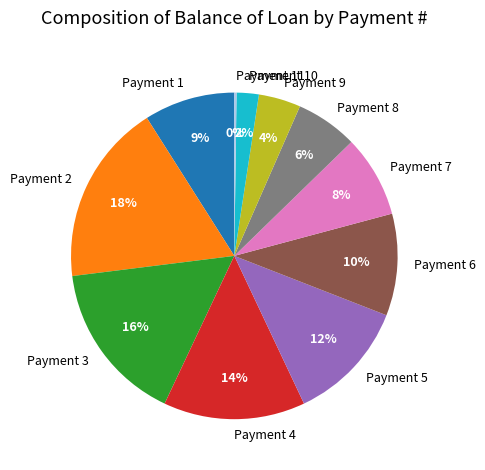

To the nearest percent, what portion does Payment 8 represent?

6%